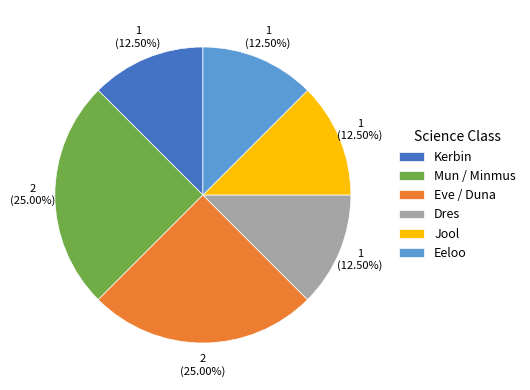

Does Dres account for over 50% of the chart?

No